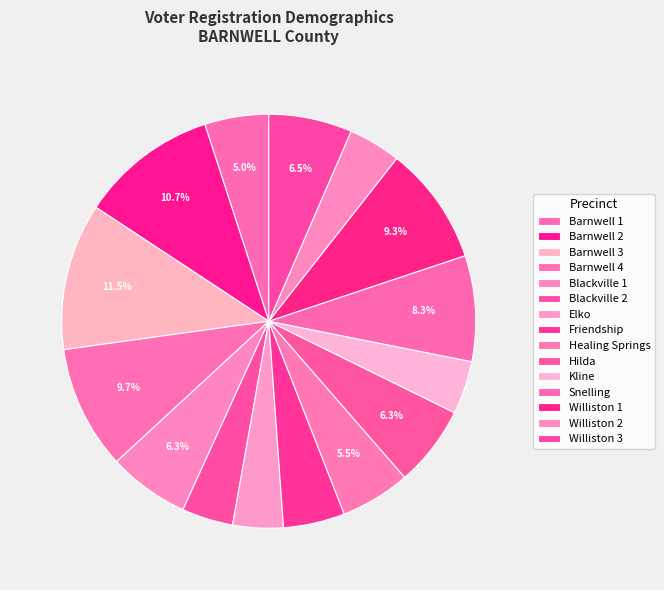

How many segments does this pie chart have?

15